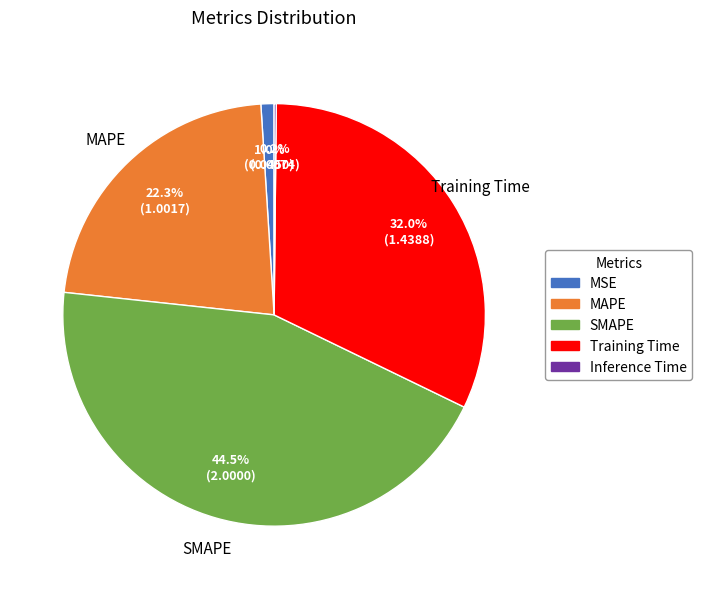

Which has a higher value, SMAPE or MSE?

SMAPE